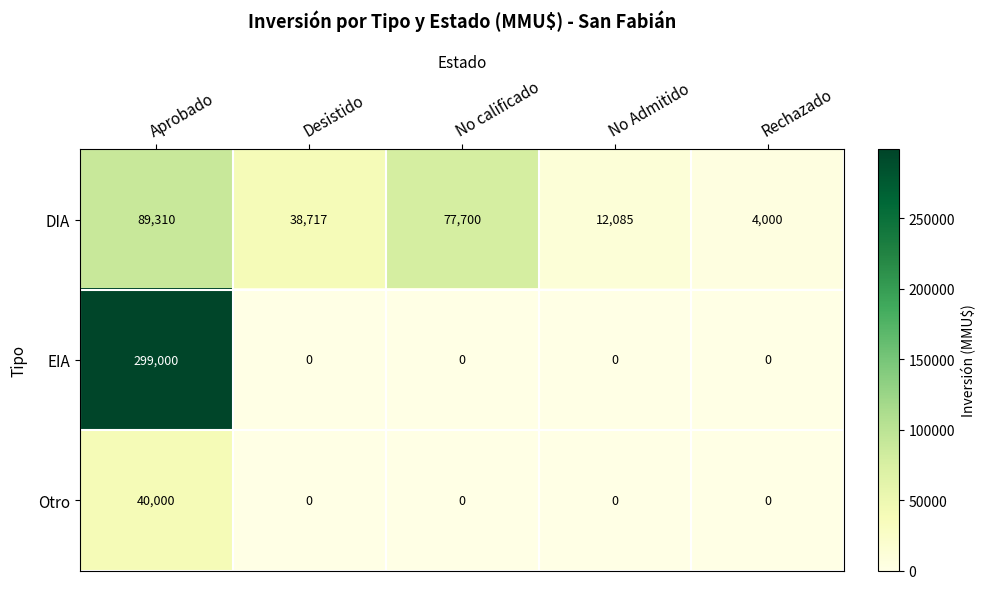

Reading right to left, what are all the values shown in this chart?

DIA: 4000	12085	77700	38717	89310
EIA: 0	0	0	0	299000
Otro: 0	0	0	0	40000